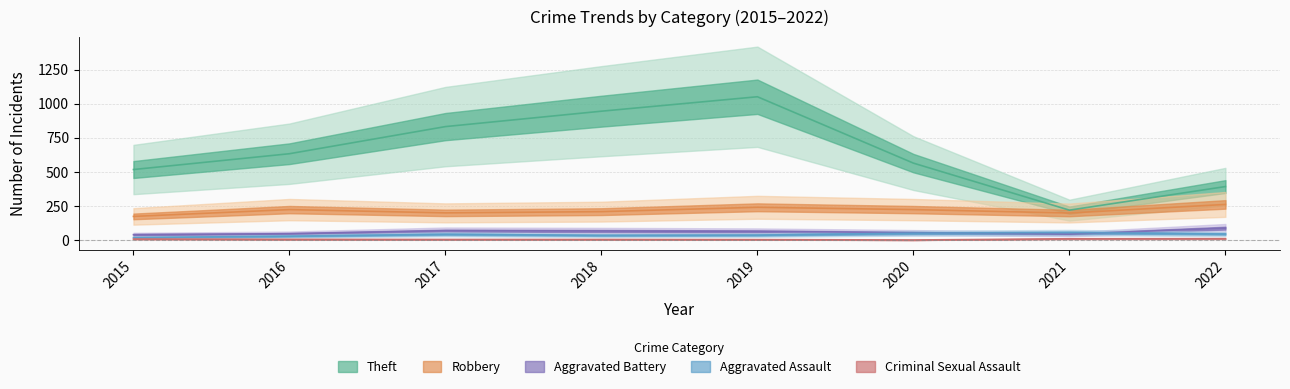

Reading left to right, list all the values displayed in this chart.

Theft: 517	633	832	945	1051	564	219	392
Robbery: 173	223	199	208	240	223	198	261
Aggravated Battery: 39	46	68	66	63	54	43	87
Aggravated Assault: 18	28	42	34	36	50	55	44
Criminal Sexual Assault: 7	5	4	4	3	0	9	10